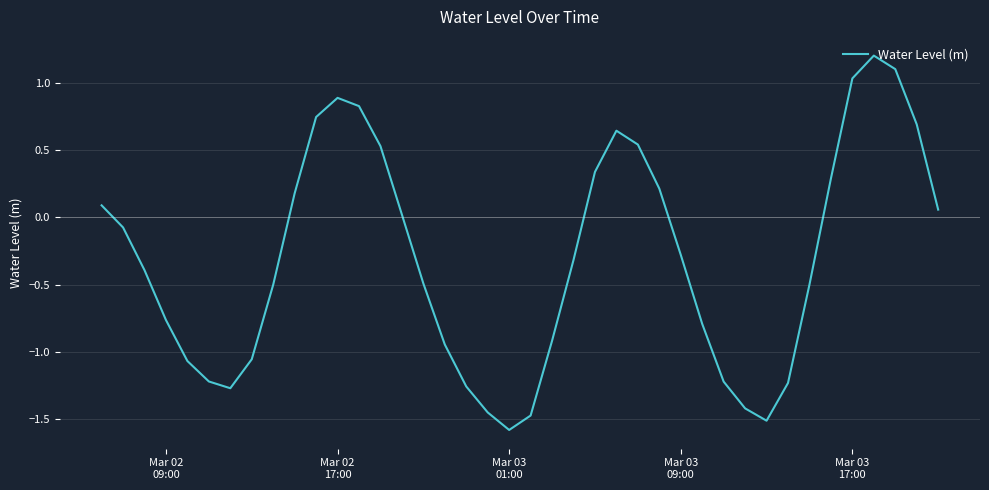

What is the minimum value shown in the chart?

-1.6